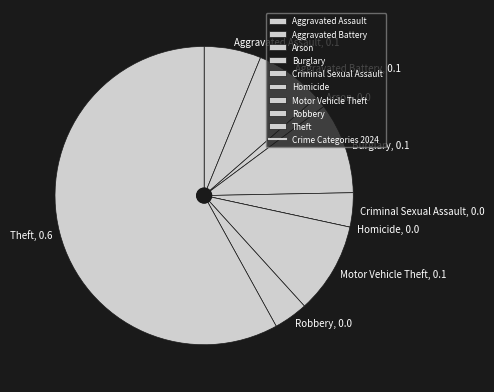

Which category has the biggest portion of the pie?

Theft